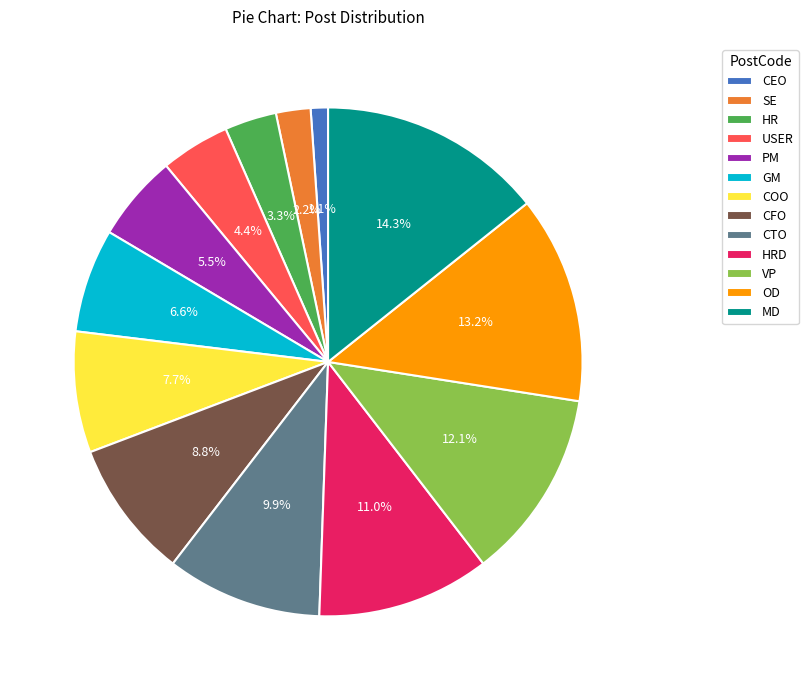

Which slice is the smallest?

CEO